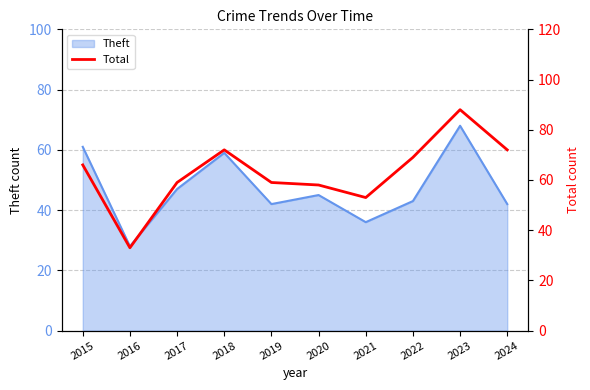

Which category has the lowest value in the Theft series?

2016